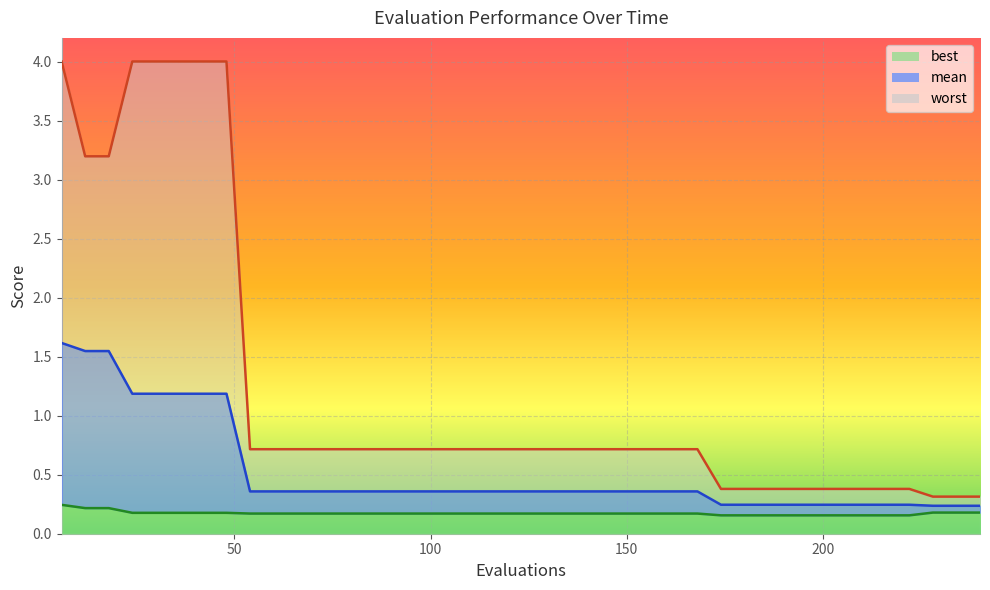

Which series has the largest range (max minus min)?

worst